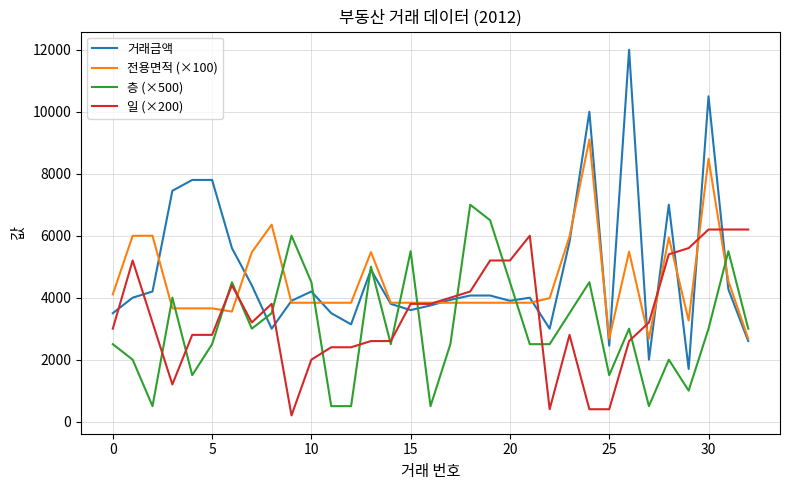

List the series in order of their peak value, lowest first.

일 (×200), 층 (×500), 전용면적 (×100), 거래금액